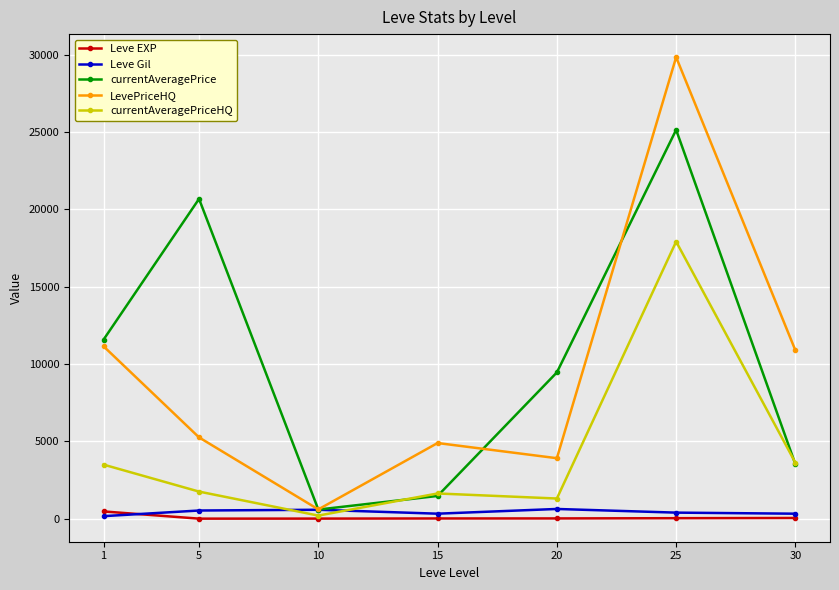

What is the value of the LevePriceHQ point at the 7th from the left?

10880.5